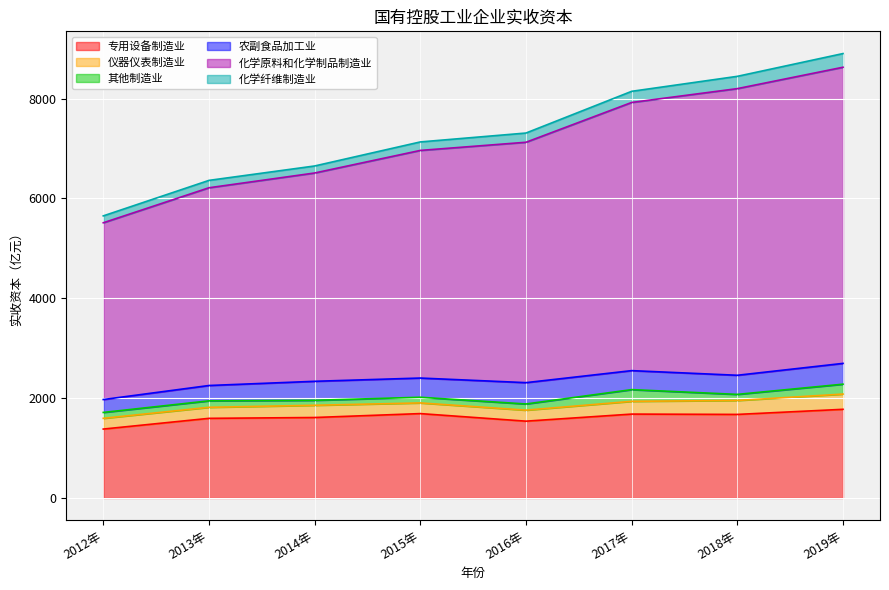

What is the total value across all series at 2015年?

7132.6